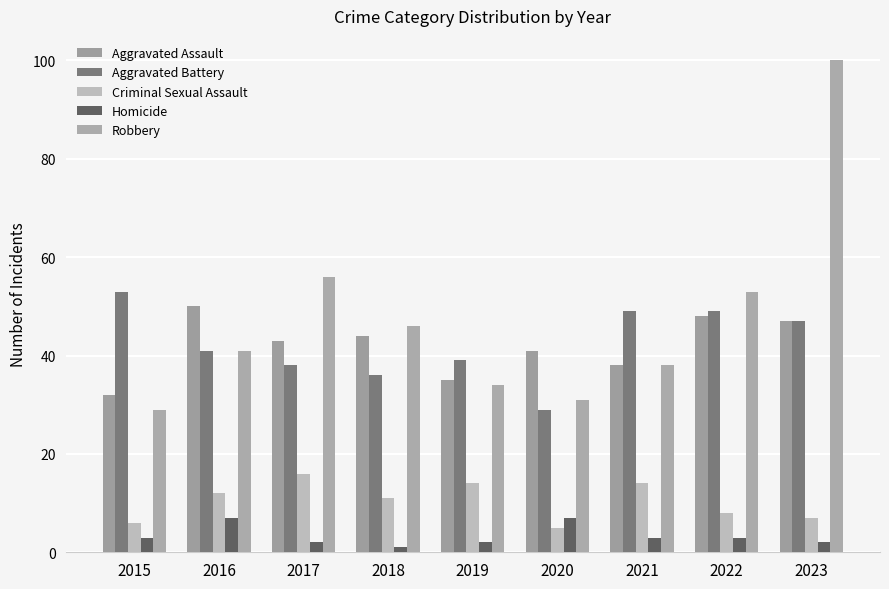

Reading left to right, extract all data points from this chart.

Aggravated Assault: 32	50	43	44	35	41	38	48	47
Aggravated Battery: 53	41	38	36	39	29	49	49	47
Criminal Sexual Assault: 6	12	16	11	14	5	14	8	7
Homicide: 3	7	2	1	2	7	3	3	2
Robbery: 29	41	56	46	34	31	38	53	100